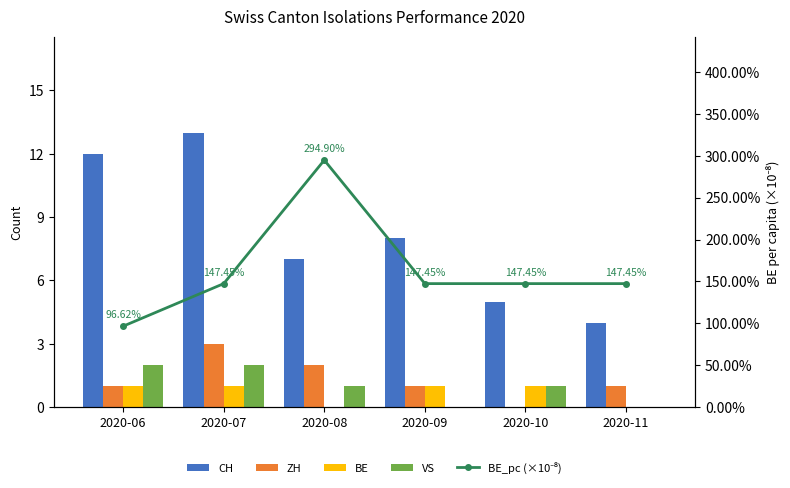

Are the bars grouped side by side (vs. stacked)?

Yes